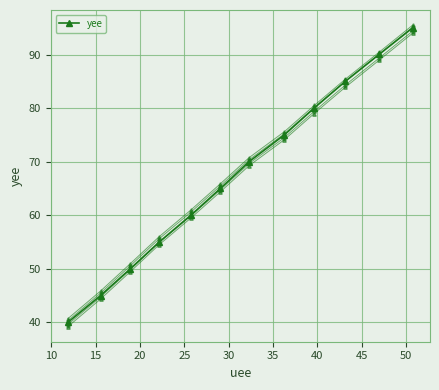

Reading left to right, what are all the values shown in this chart?

yee: 40.0	45.0	50.0	55.0	60.0	65.0	70.0	75.0	80.0	85.0	90.0	95.0
yee_v2: 39.2	44.3	49.5	54.5	59.5	64.4	69.3	74.1	79.0	83.9	88.9	94.0
yee_v3: 39.6	44.7	49.9	54.9	59.9	64.8	69.7	74.5	79.4	84.3	89.3	94.4
yee_v4: 40.3	45.4	50.6	55.6	60.6	65.5	70.4	75.2	80.1	85.0	90.0	95.1
yee_v5: 40.7	45.8	51.0	56.0	61.0	65.9	70.8	75.6	80.5	85.4	90.4	95.5